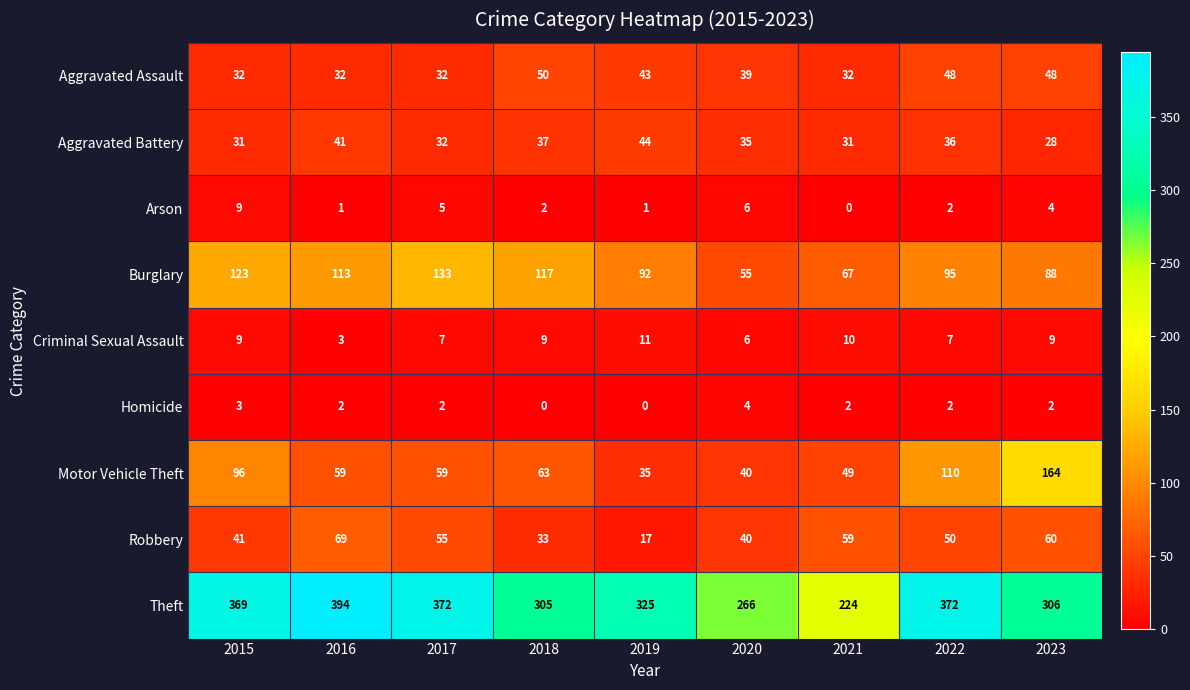

The value of Criminal Sexual Assault at 2015 is 15. True or false?

False